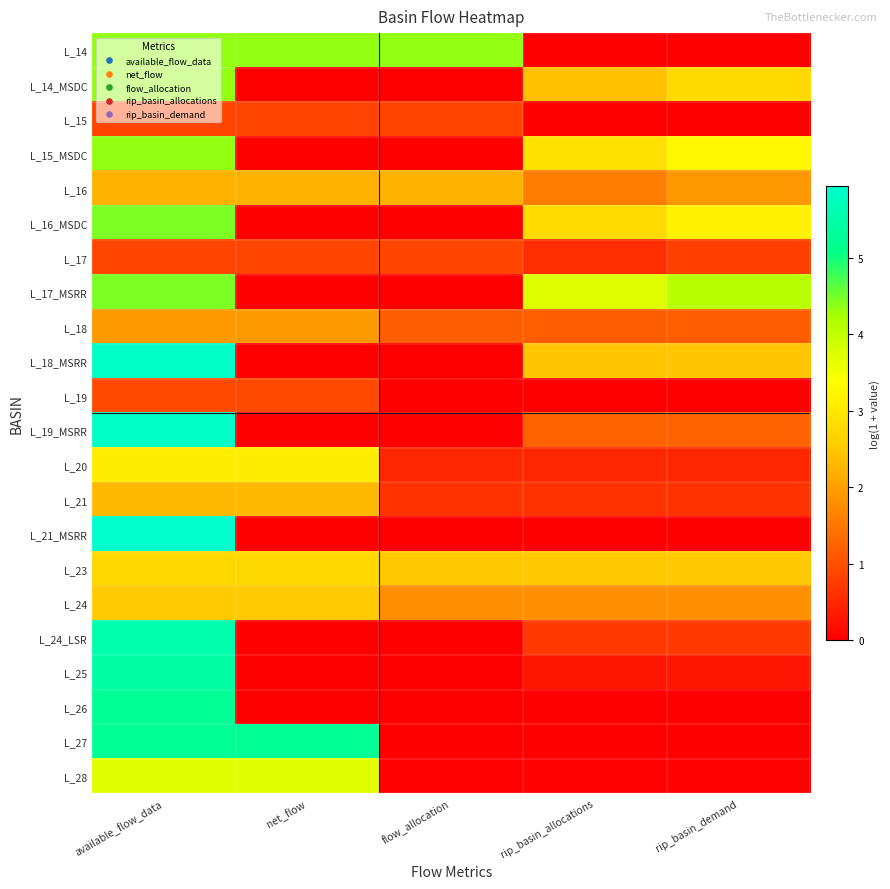

How many series are shown in this chart?

22